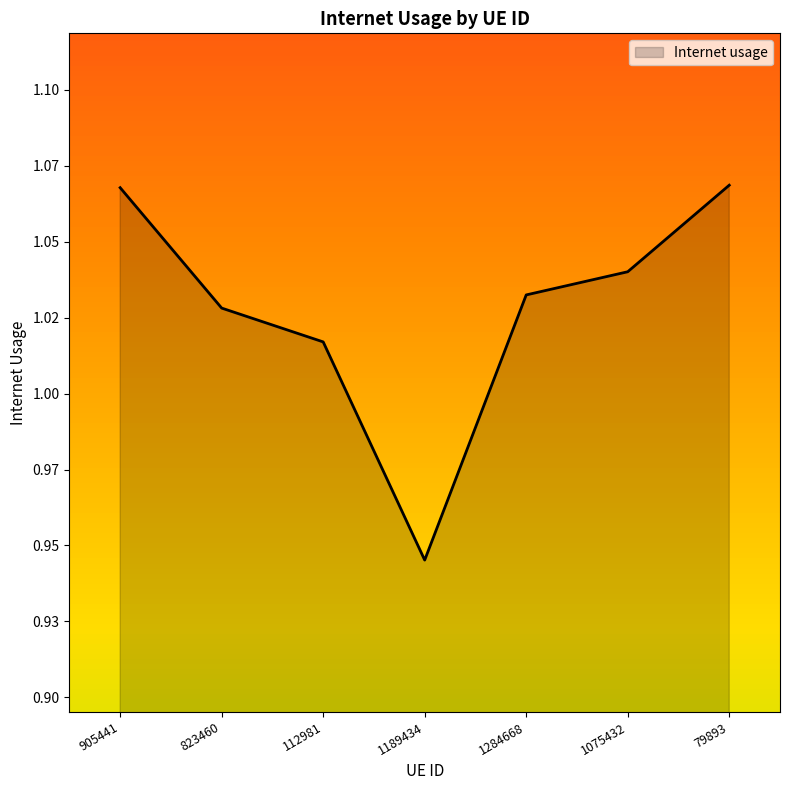

Approximately how many times larger is the value at 1189434 compared to 1284668?

0.9